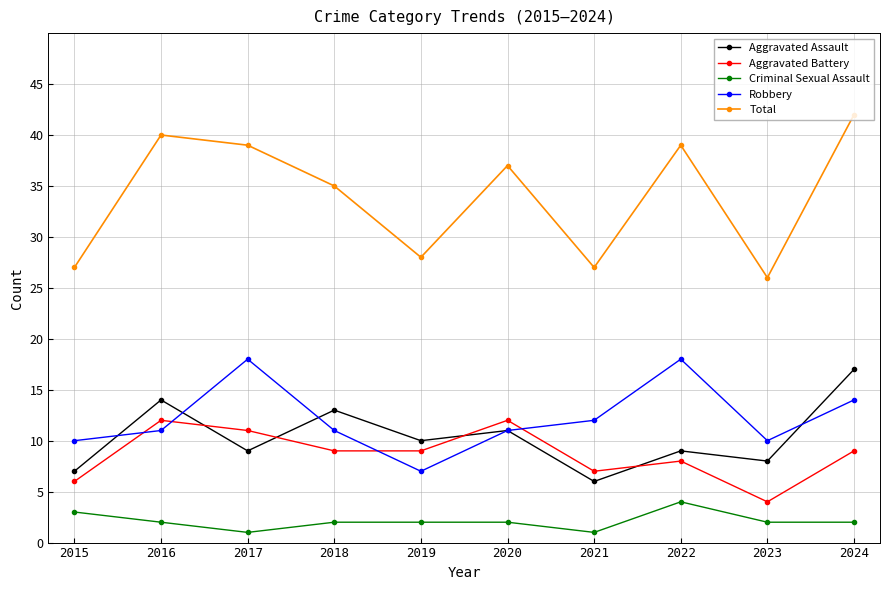

Is it true that Total equals 37 at 2020?

True